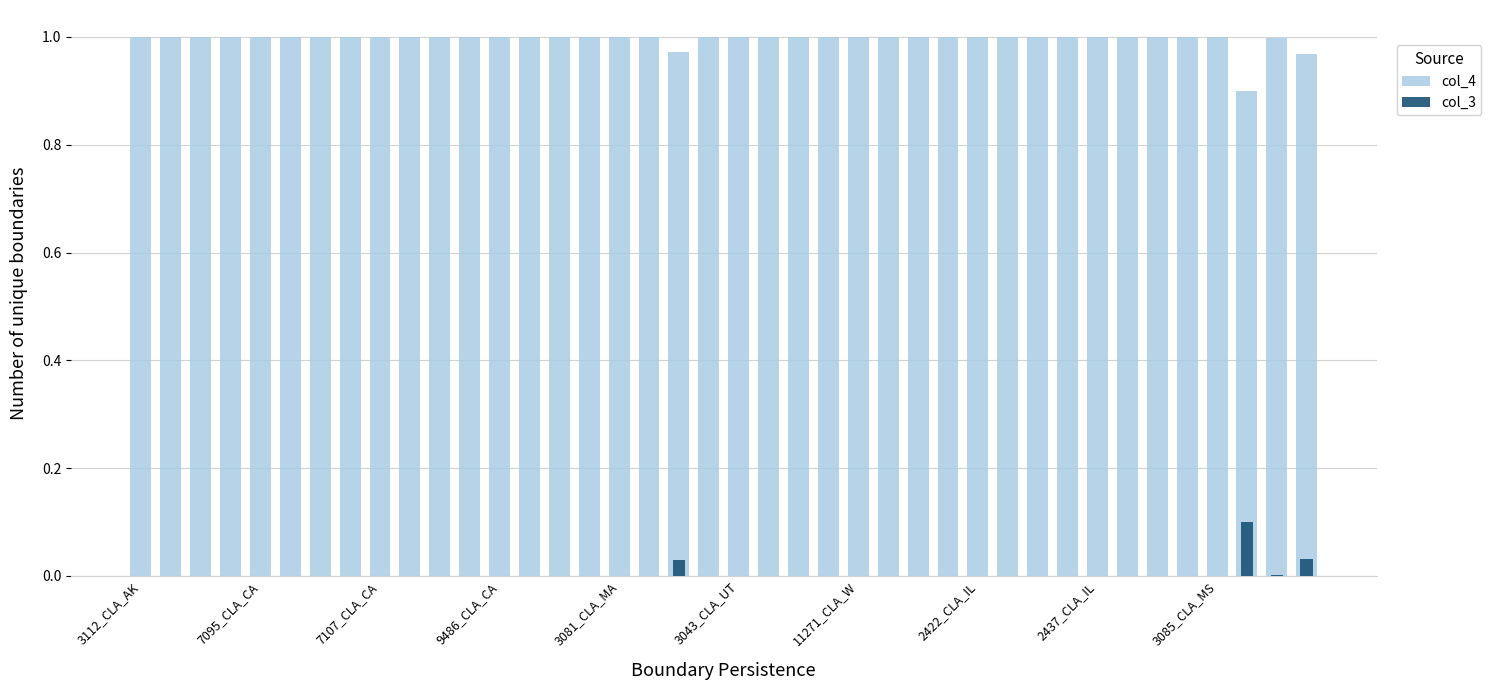

List the labels in order of col_3 value, largest first.

37, 39, 18, 38, 17, 36, 3112_CLA_AK, 7095_CLA_CA, 7107_CLA_CA, 9486_CLA_CA, 3081_CLA_MA, 3043_CLA_UT, 11271_CLA_W, 2422_CLA_IL, 2437_CLA_IL, 3085_CLA_MS, 10, 11, 12, 13, 14, 15, 16, 19, 20, 21, 22, 23, 24, 25, 26, 27, 28, 29, 30, 31, 32, 33, 34, 35